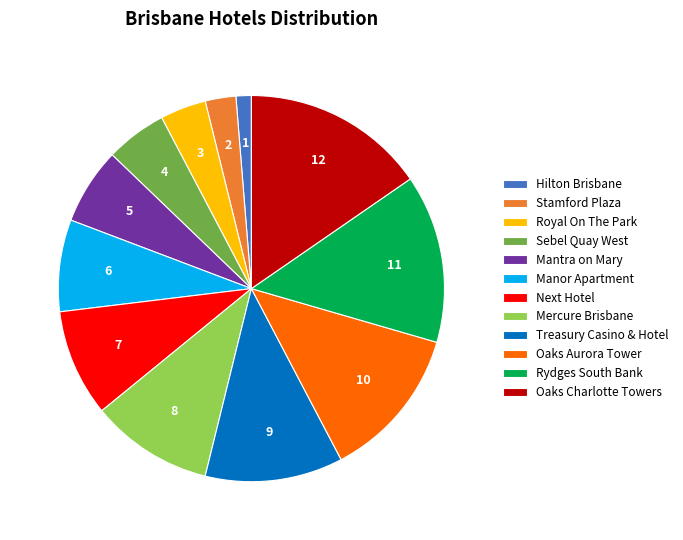

Does any single category account for the majority?

No